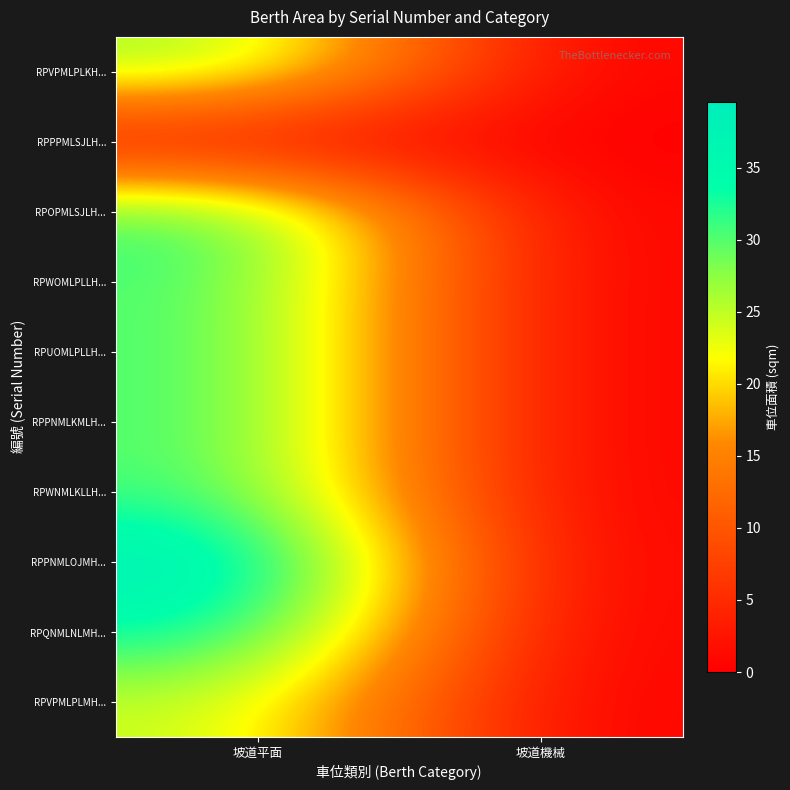

At which category does the chart reach its peak across all series?

坡道平面